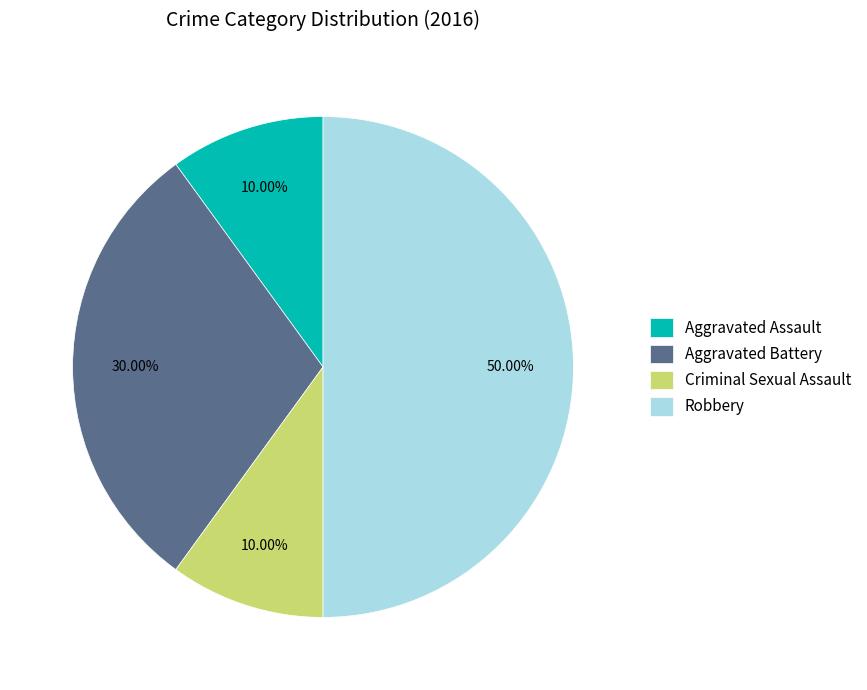

How many segments does this pie chart have?

4